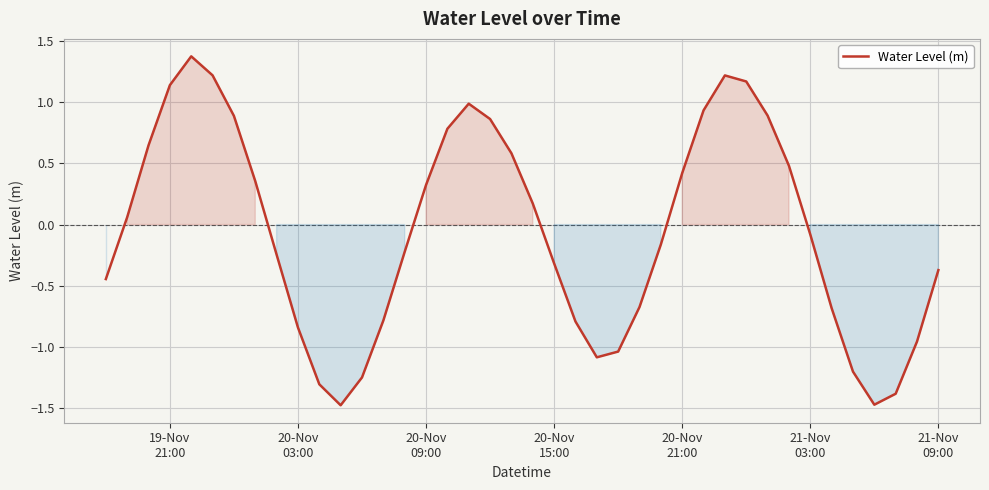

What is the difference between the maximum and minimum values?

2.9